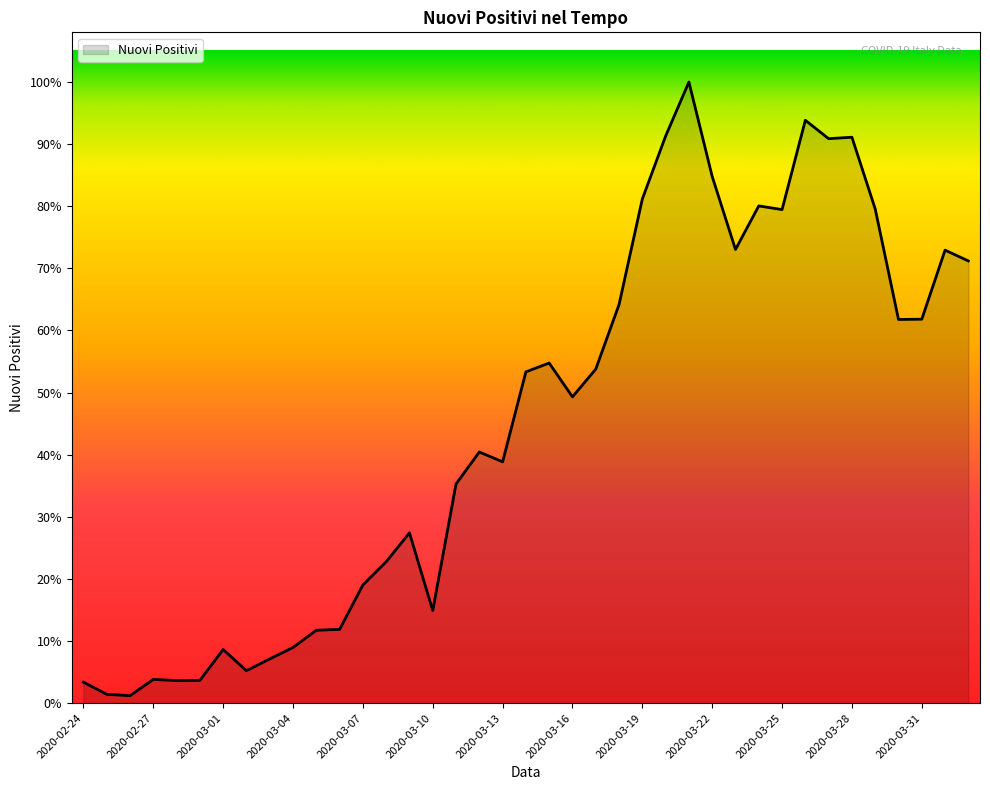

Does the chart have visible grid lines?

No